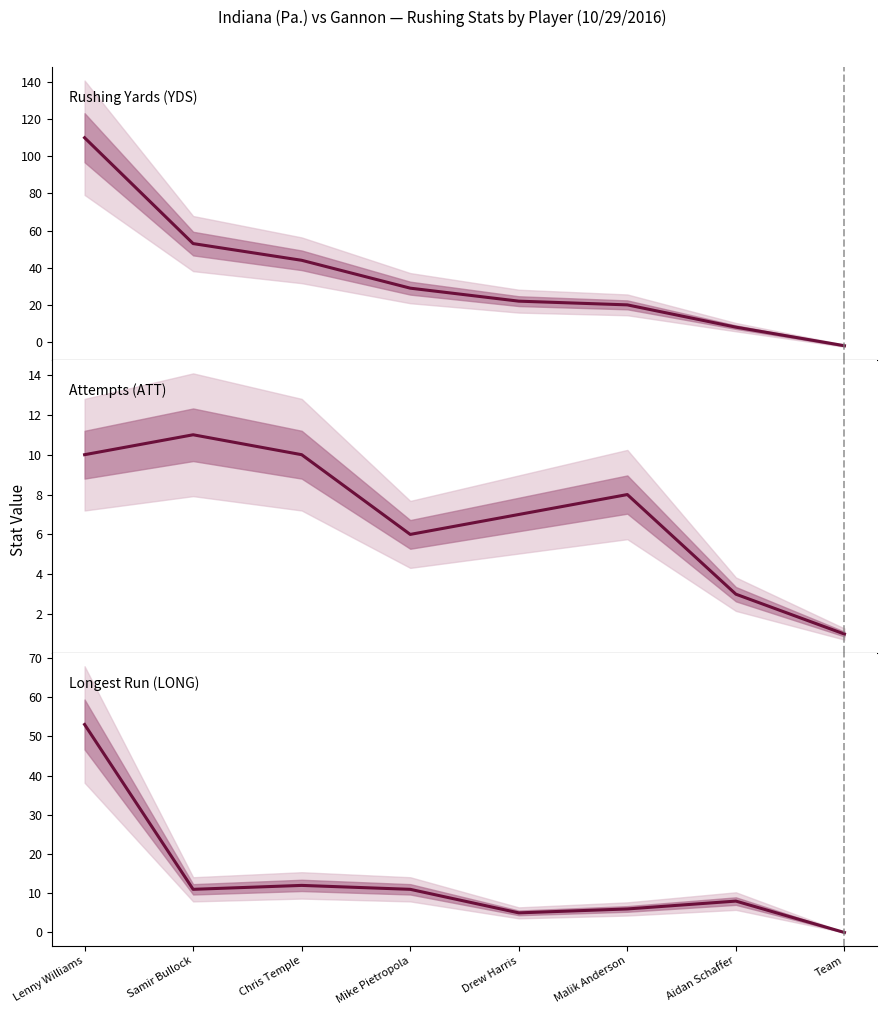

Does the chart display data point markers on the line(s)?

No